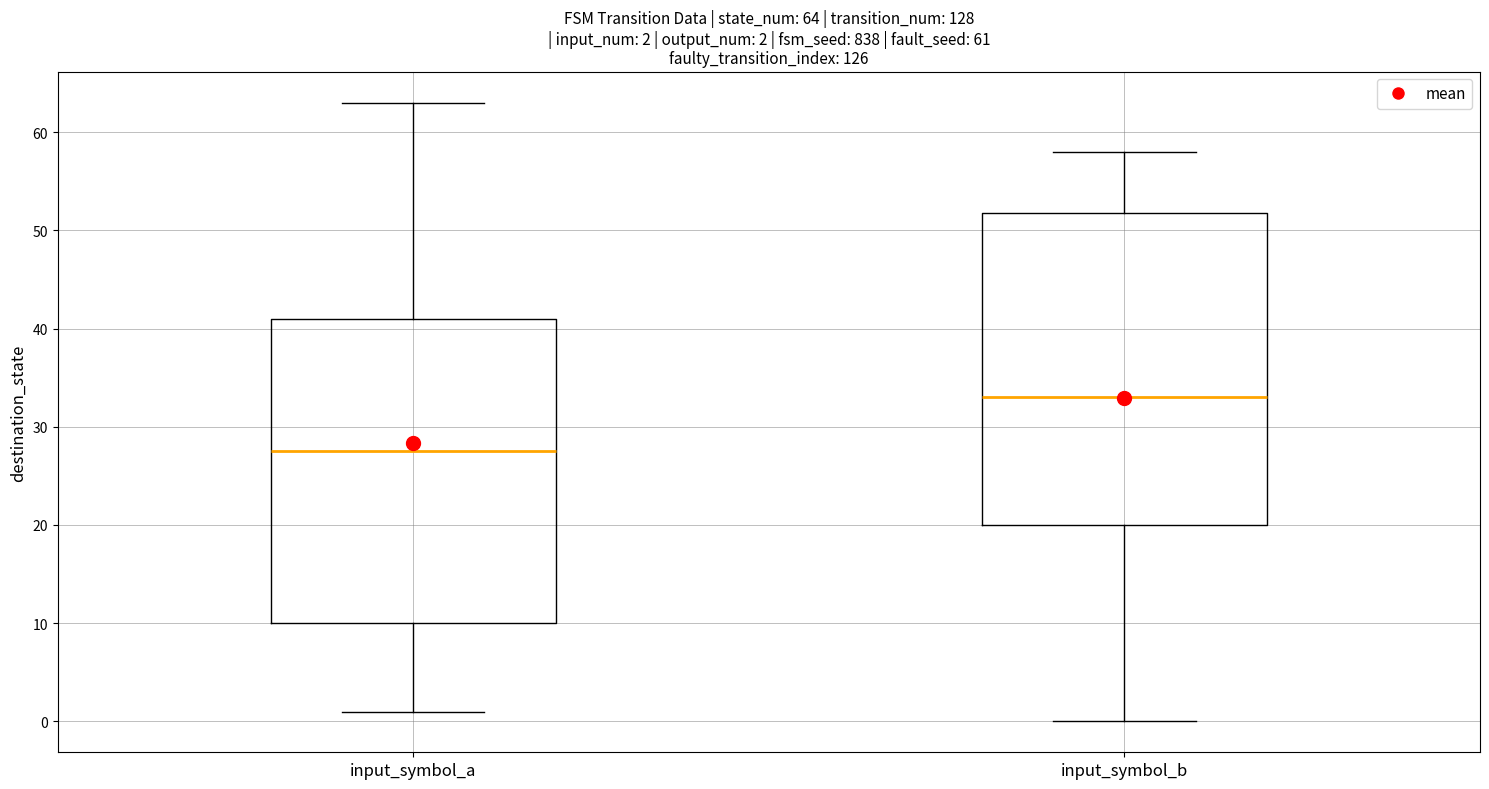

Which box's median line is the lowest?

input_symbol_a